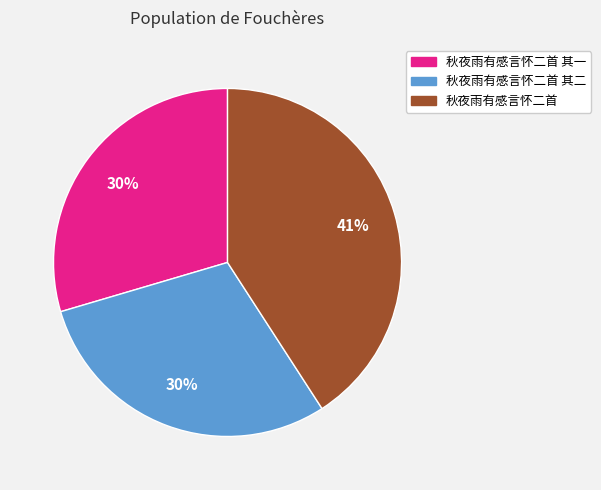

Which slice is the largest?

秋夜雨有感言怀二首